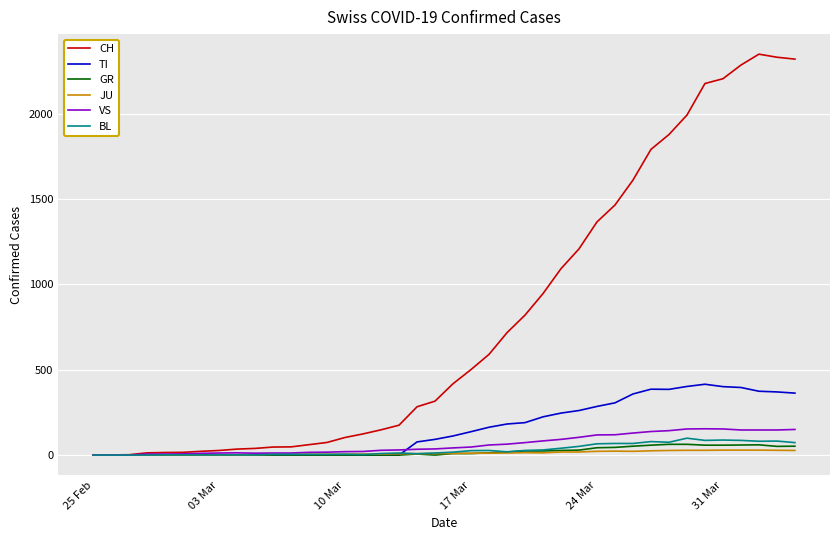

How many series are shown in this chart?

6